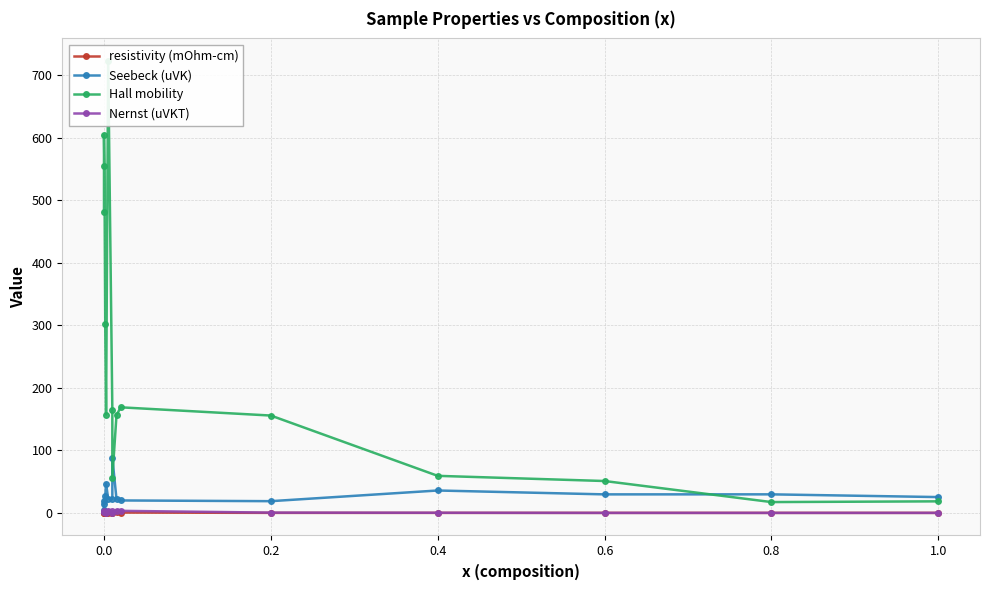

True or false: Hall mobility and resistivity (mOhm-cm) intersect in this chart.

False